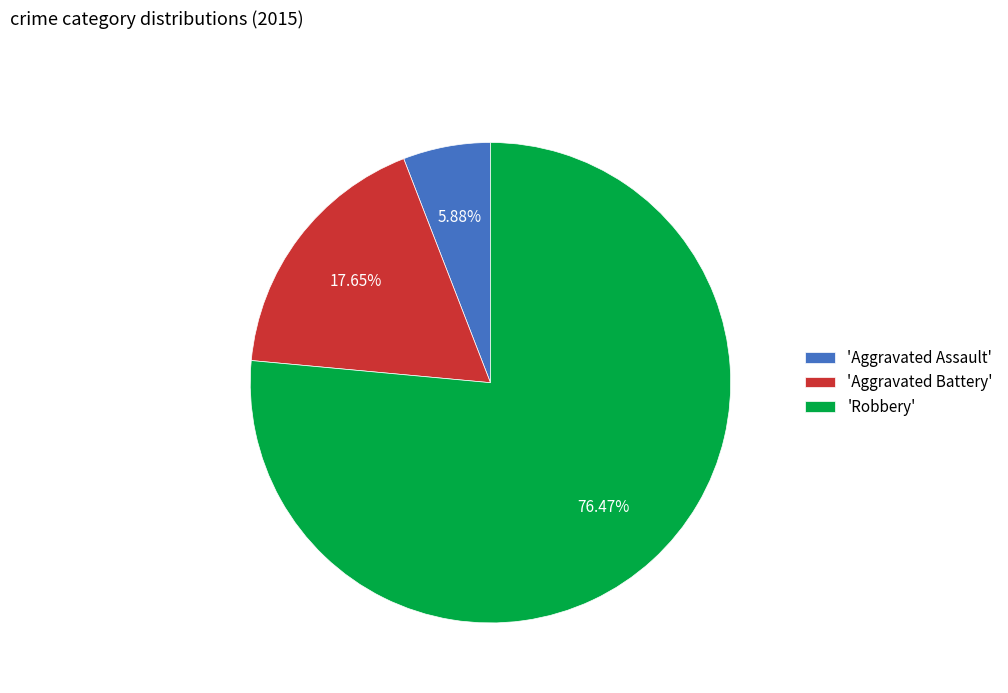

Approximately how many times larger is the value at 'Aggravated Assault' compared to 'Aggravated Battery'?

0.3